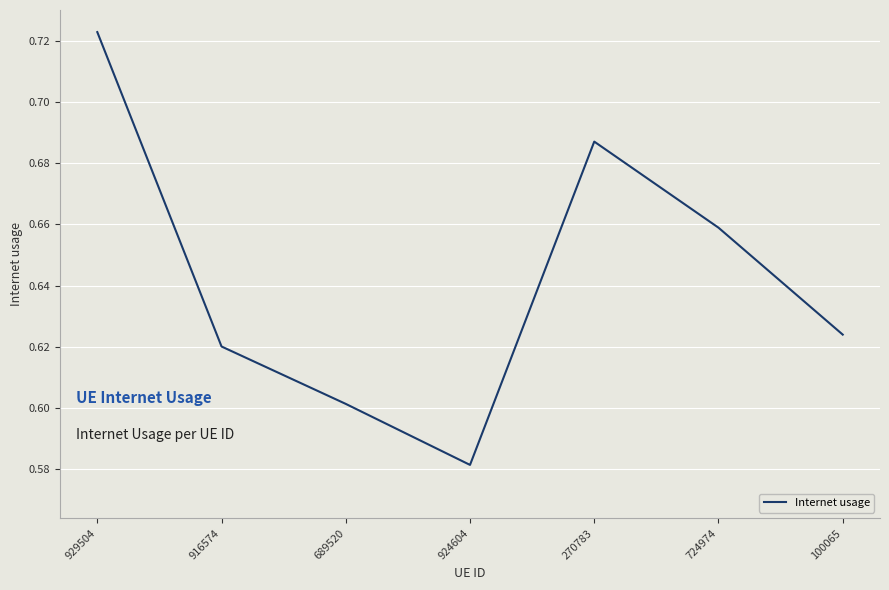

Which category has the lowest value across all series?

924604